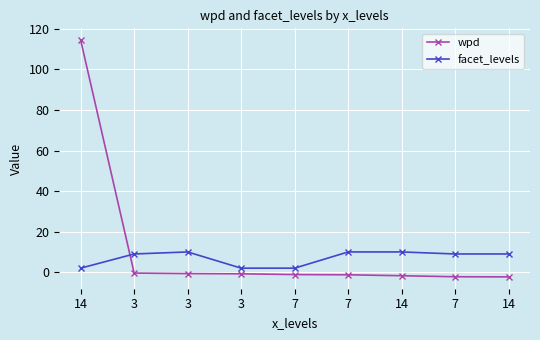

Is this an area chart (filled region under the line)?

No